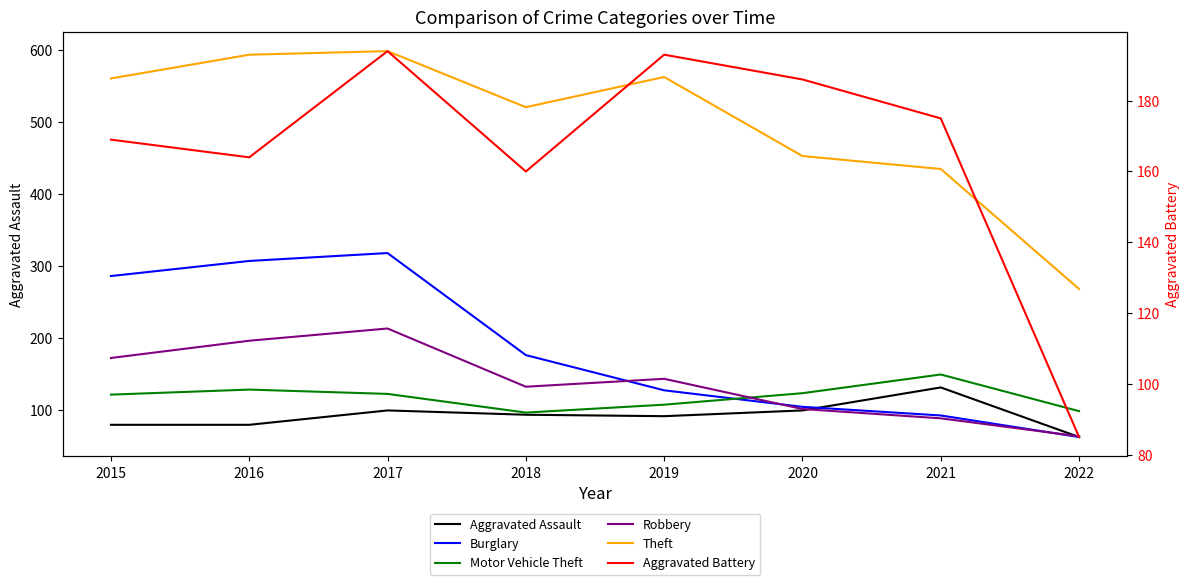

At which label does Aggravated Assault reach its minimum?

2022